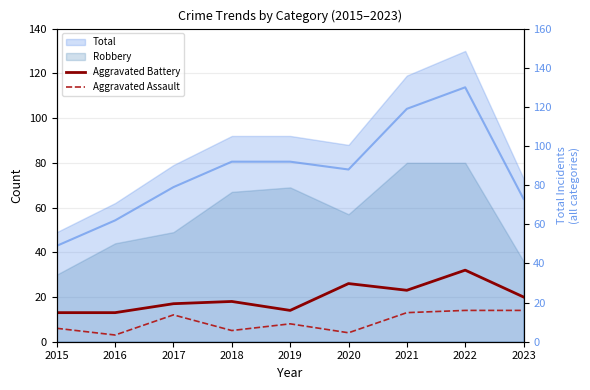

True or false: Aggravated Assault and Aggravated Battery cross at least once.

False